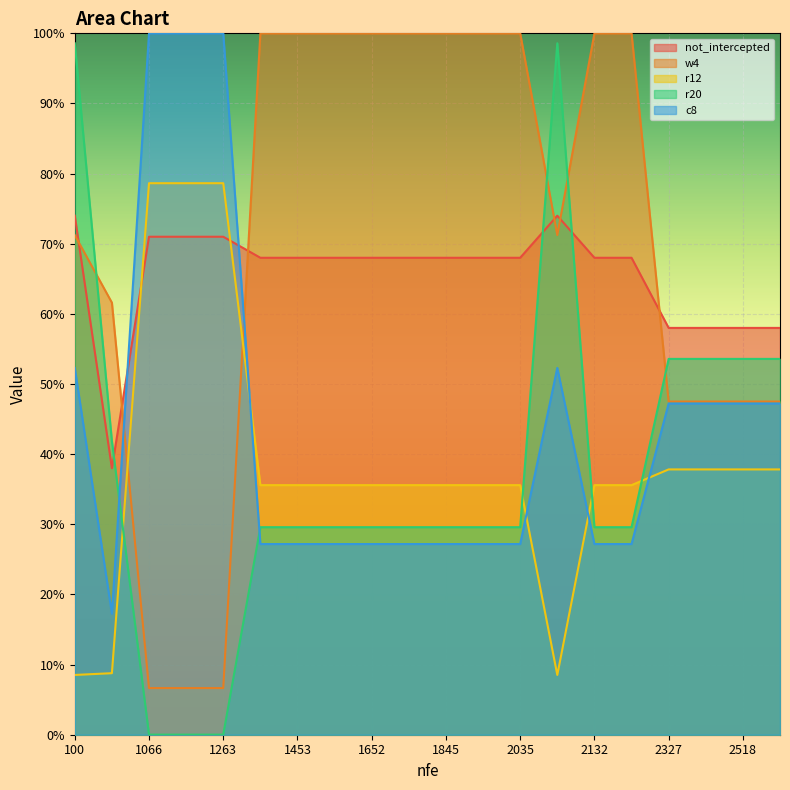

Between 1066 and 1845, which series saw the biggest shift?

w4